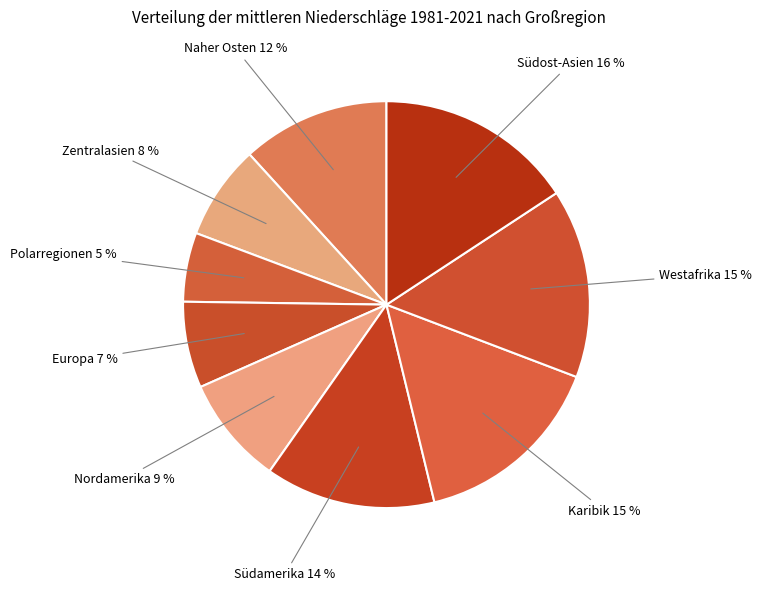

Count the number of slices in the pie.

9